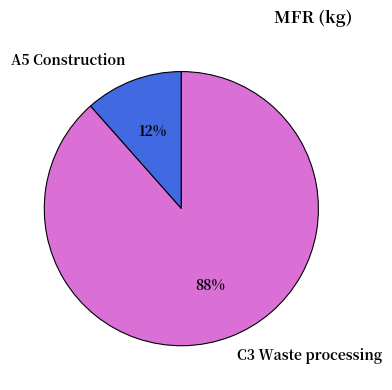

Is the sum of A5 Construction and C3 Waste processing greater than half?

Yes